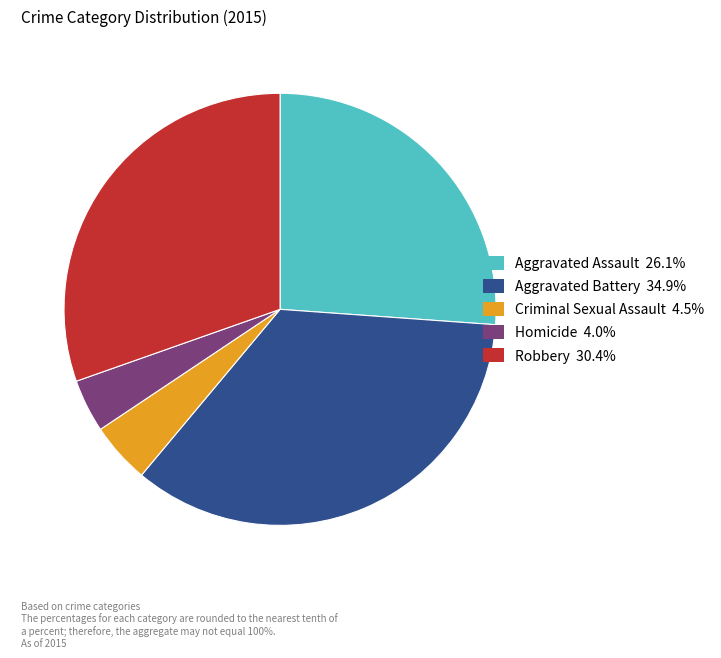

Does Aggravated Battery represent more than half of the total?

No